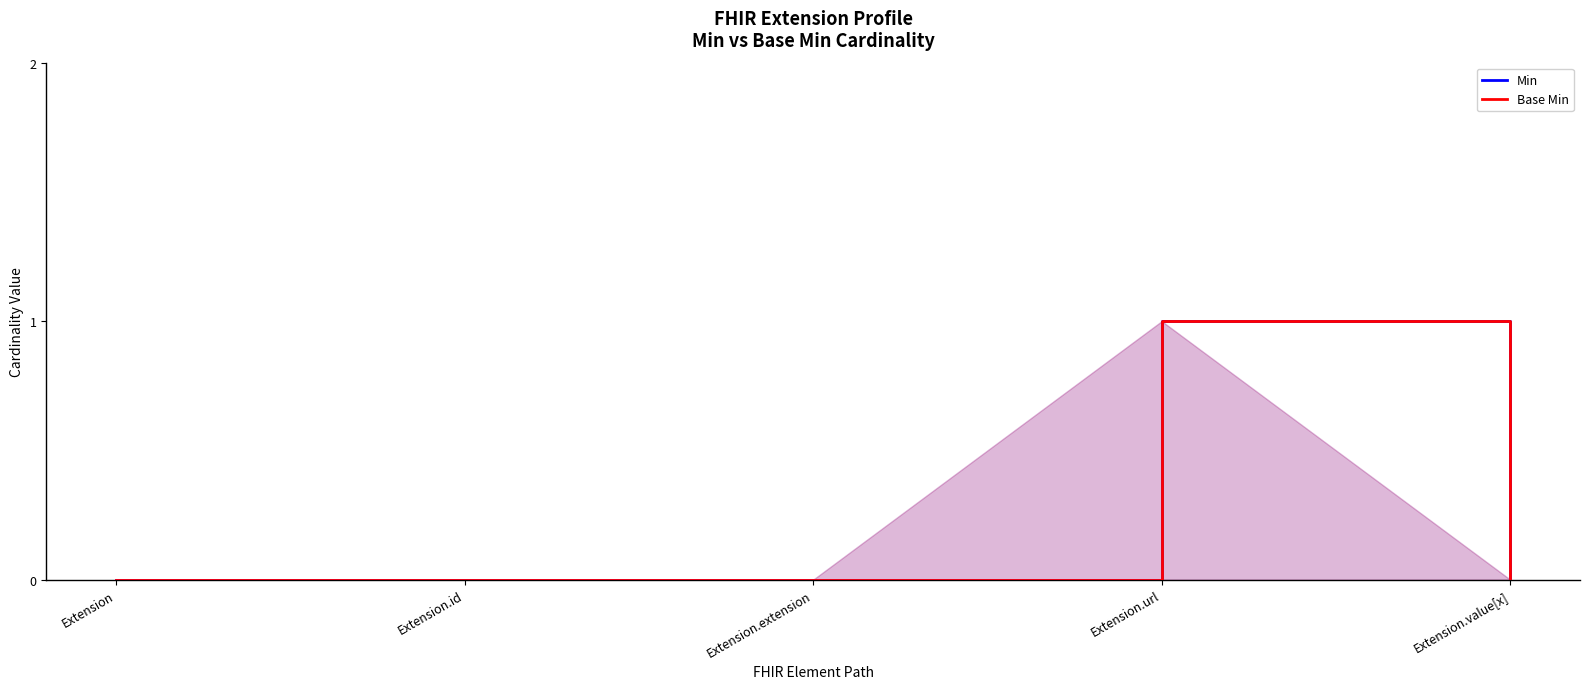

The value of Base Min at Extension.value[x] is 0. True or false?

True